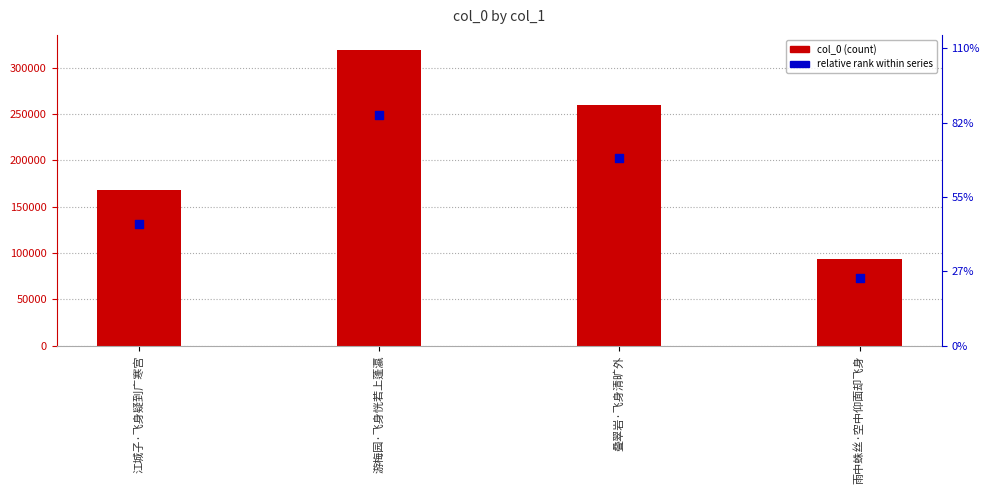

Which series has the widest spread of Y values?

col_0 (count)